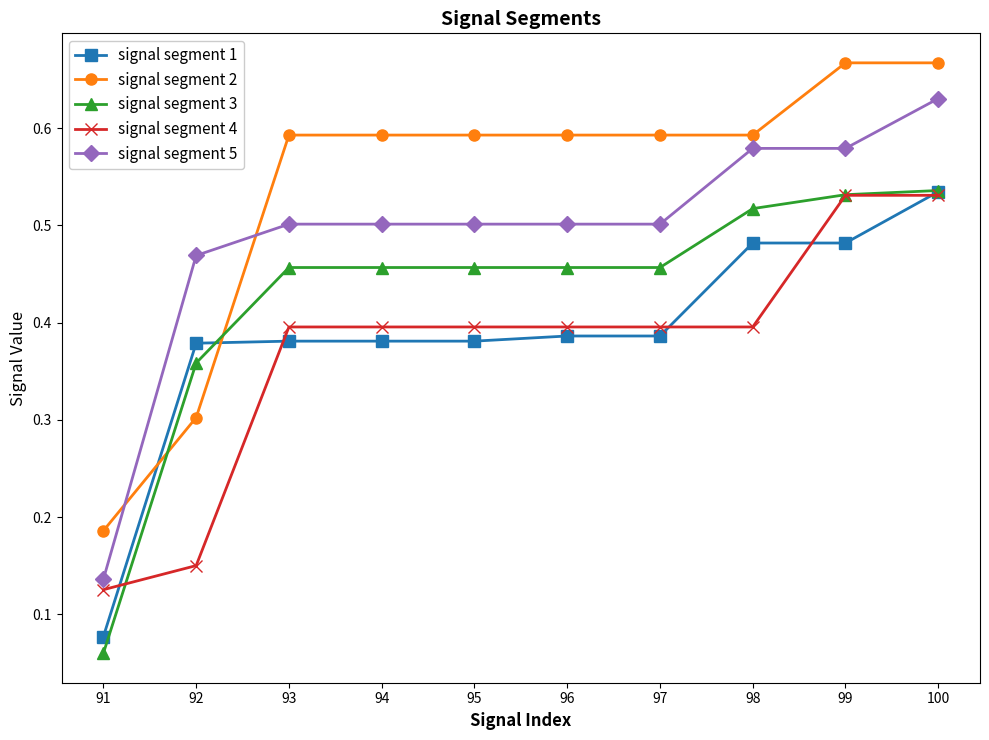

The value of signal segment 1 at 94 is 0.7. True or false?

False